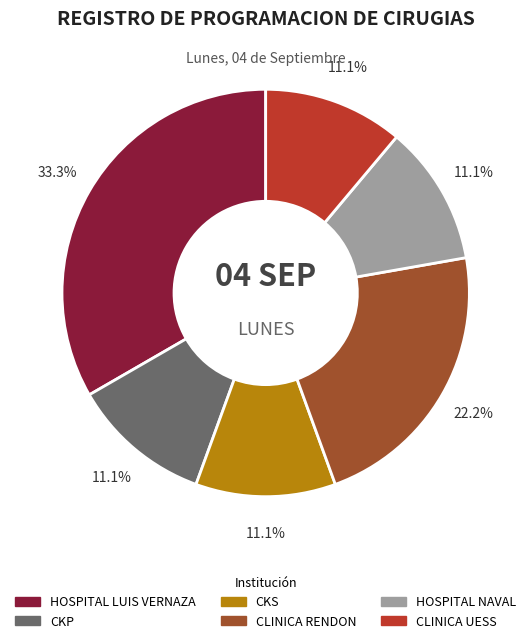

Is there a majority slice in this chart?

No